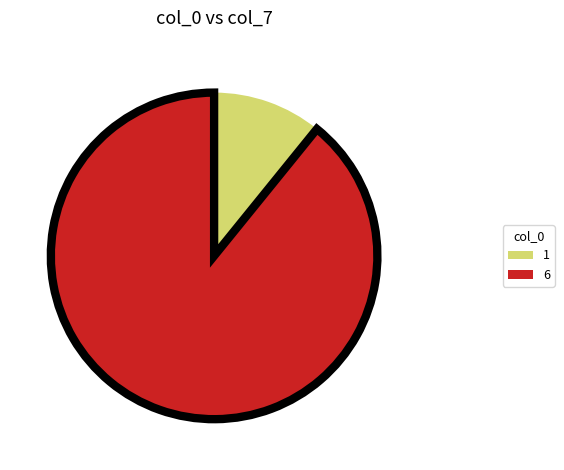

How many slices are in this pie chart?

2